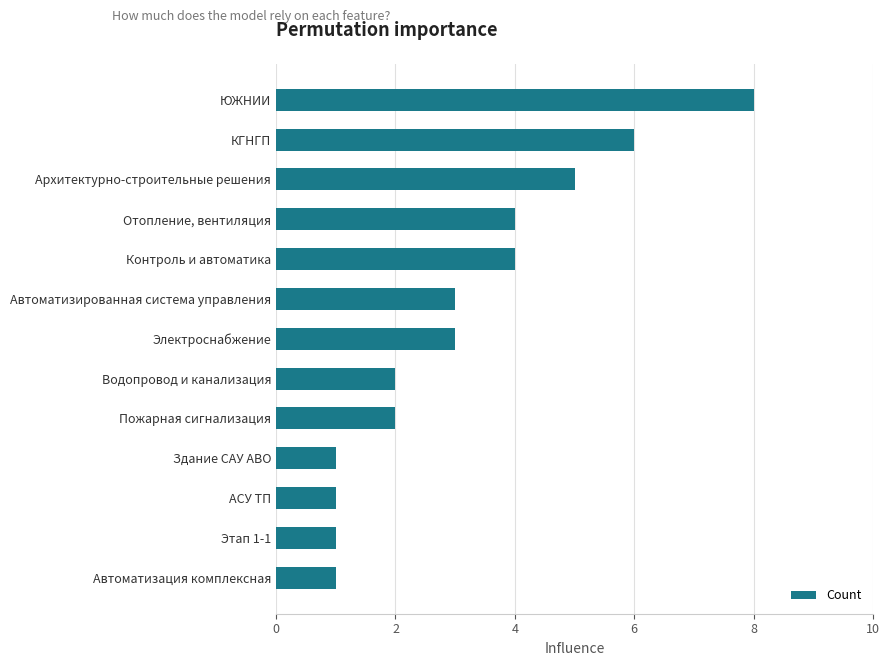

Reading bottom to top, extract all data points from this chart.

1	1	1	1	2	2	3	3	4	4	5	6	8